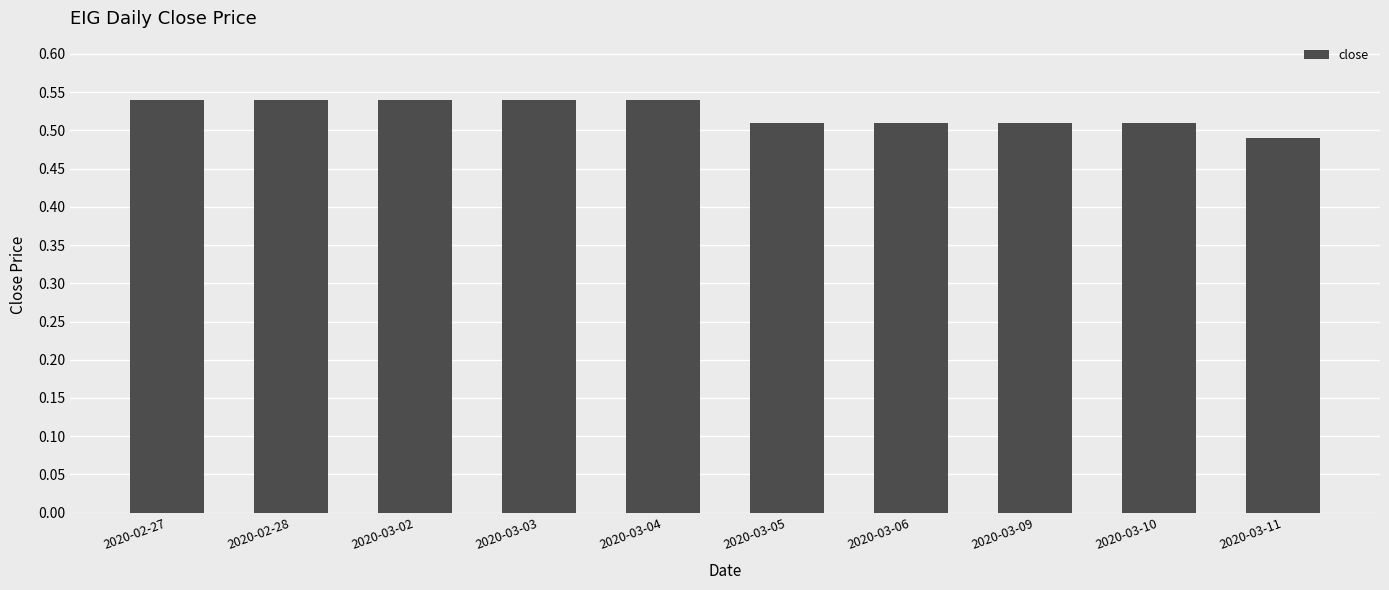

Between 2020-03-04 and 2020-03-11, which is larger?

2020-03-04